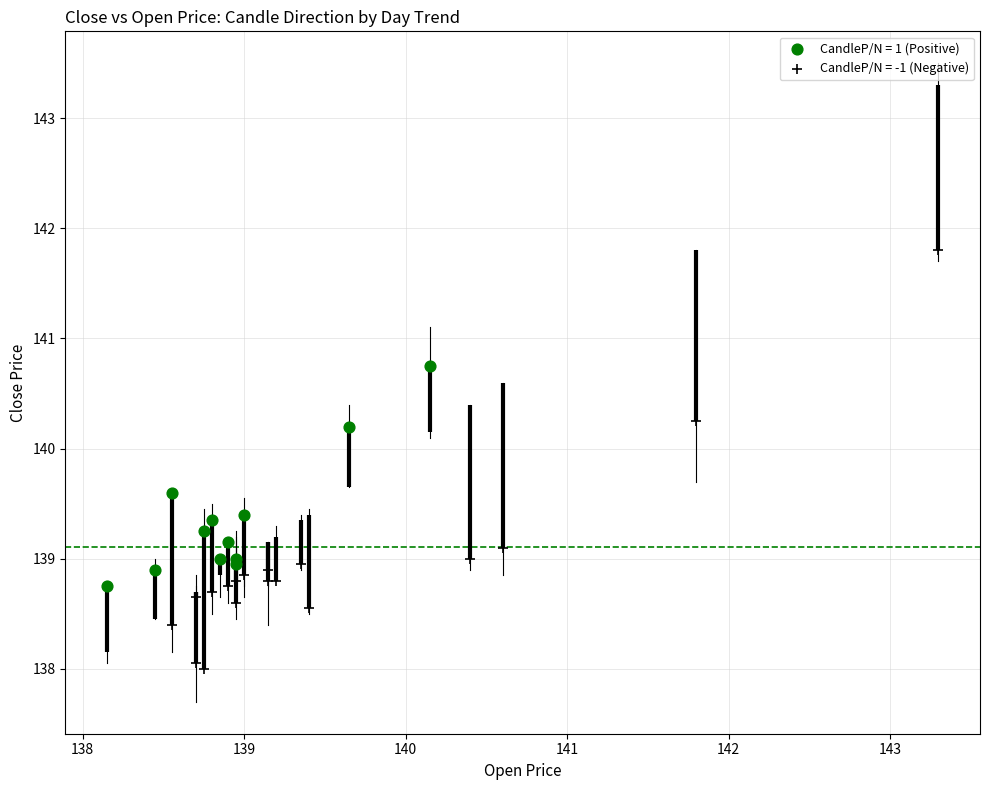

Which series contains the highest Y value?

CandleP/N = -1 (Negative)